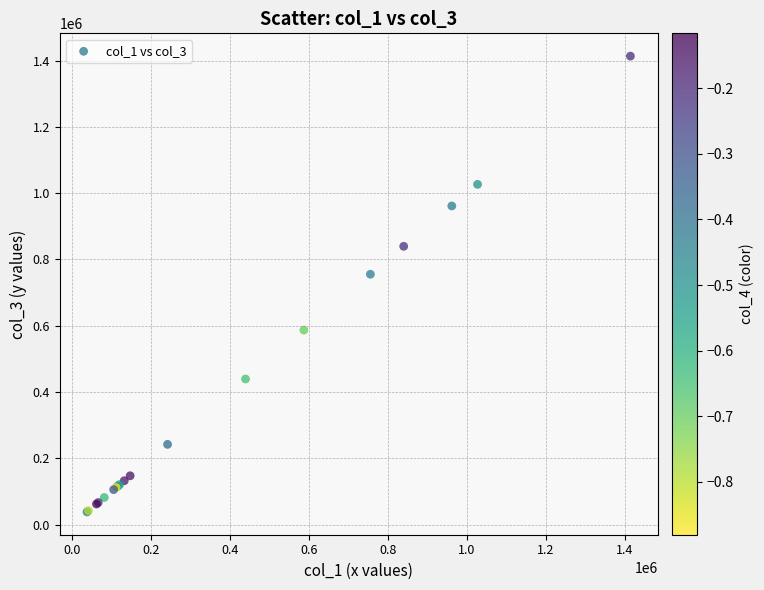

What Y value in the scatter plot is closest to 725897?

755396